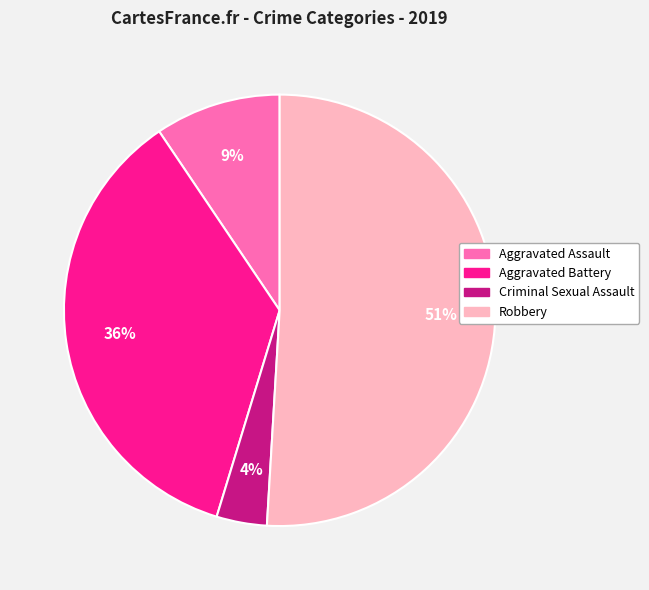

Between Robbery and Criminal Sexual Assault, which is larger?

Robbery